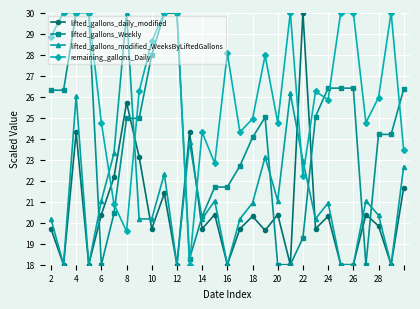

How many distinct data groups are displayed?

4